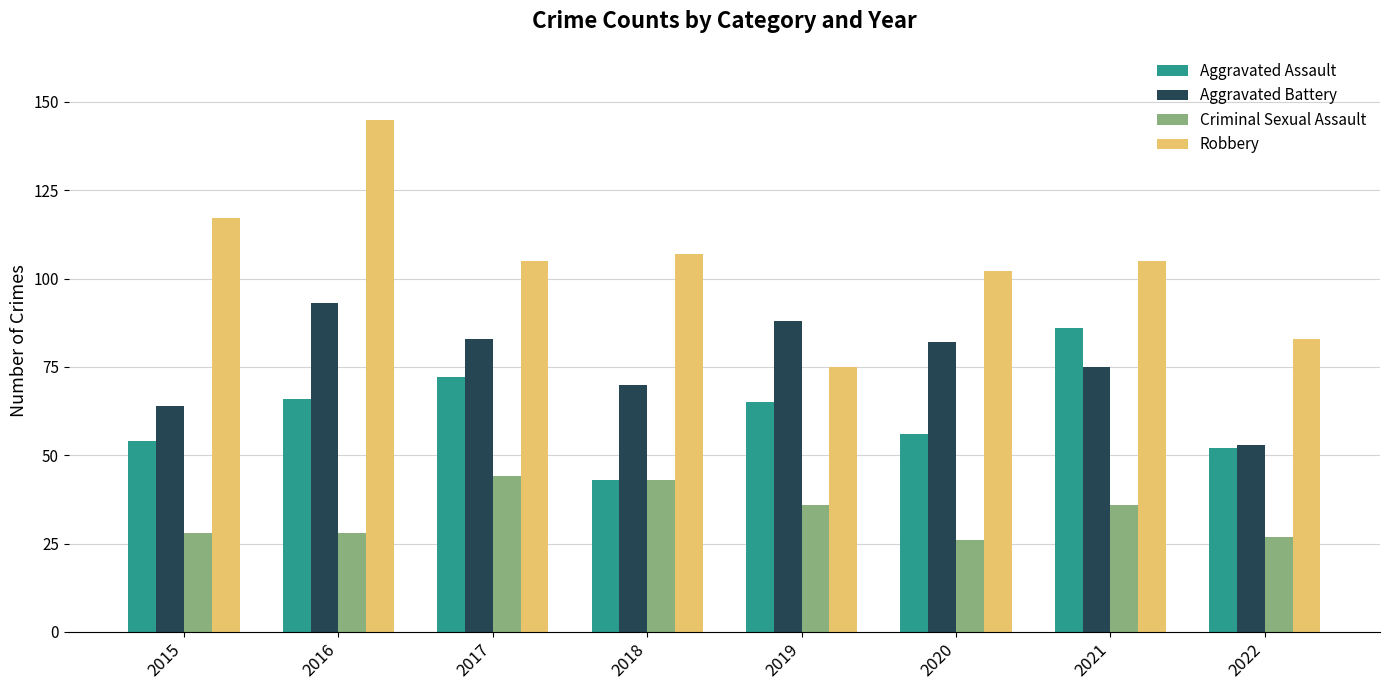

The Aggravated Assault series shows 13 at 2022. True or false?

False